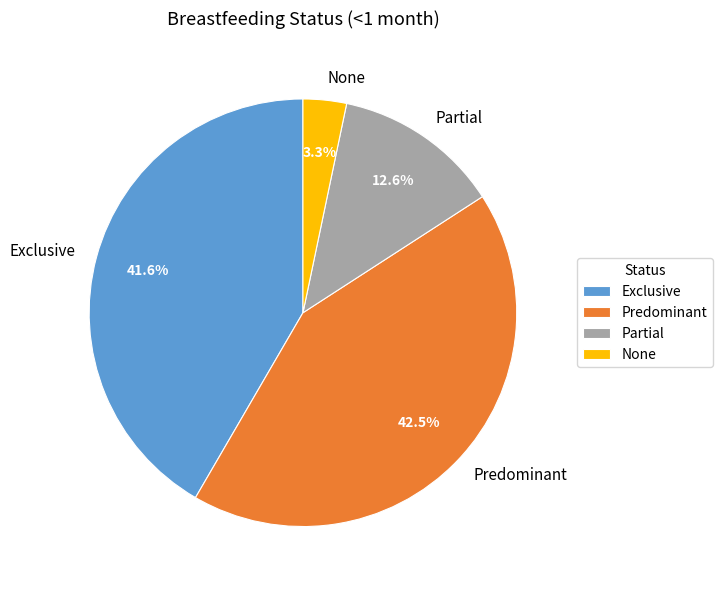

Do None and Predominant together represent more than half of the pie?

No